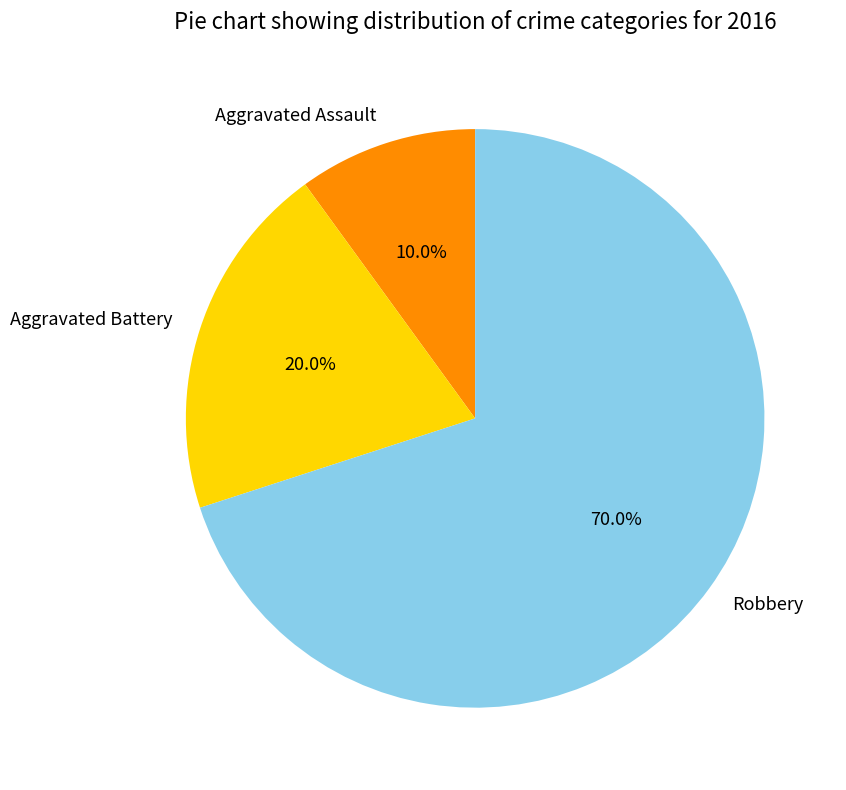

To the nearest percent, what is the average slice percentage?

33%